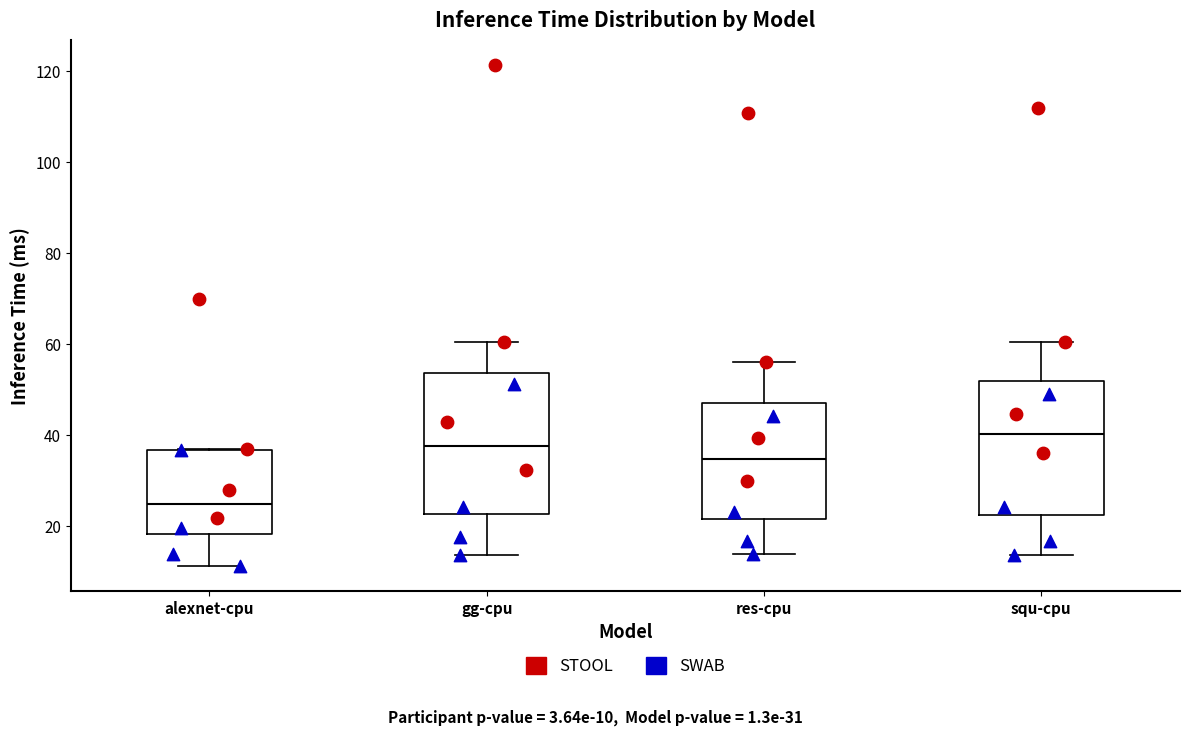

Reading left to right, transcribe this box plot: for each box, give where its median line is, the range the box spans, and where its two whiskers end, as read against the y-axis. The values are not printed on the chart, so give them approximately, as read against the axis.

alexnet-cpu: median 24, box 18 to 36, whiskers 12 to 36
gg-cpu: median 38, box 22 to 54, whiskers 14 to 60
res-cpu: median 34, box 22 to 48, whiskers 14 to 56
squ-cpu: median 40, box 22 to 52, whiskers 14 to 60